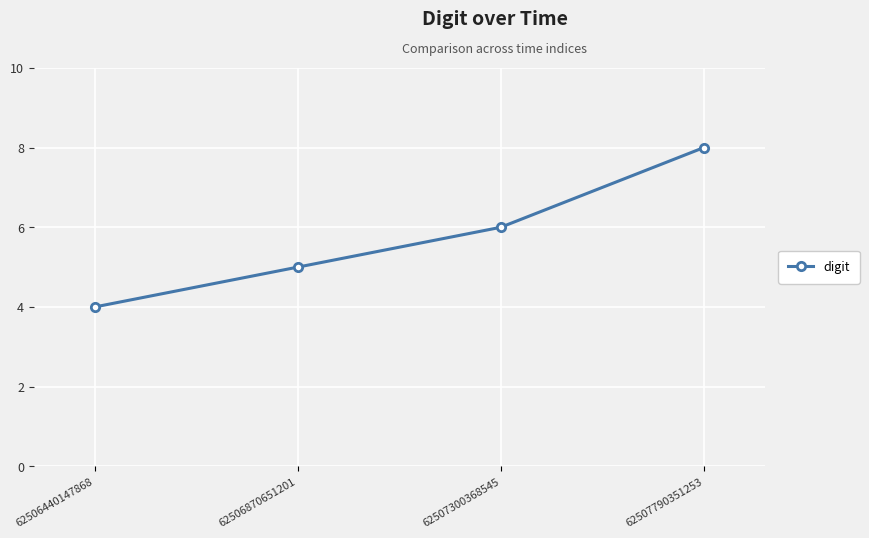

Approximately how many times larger is the value at 62506440147868 compared to 62507300368545?

0.7